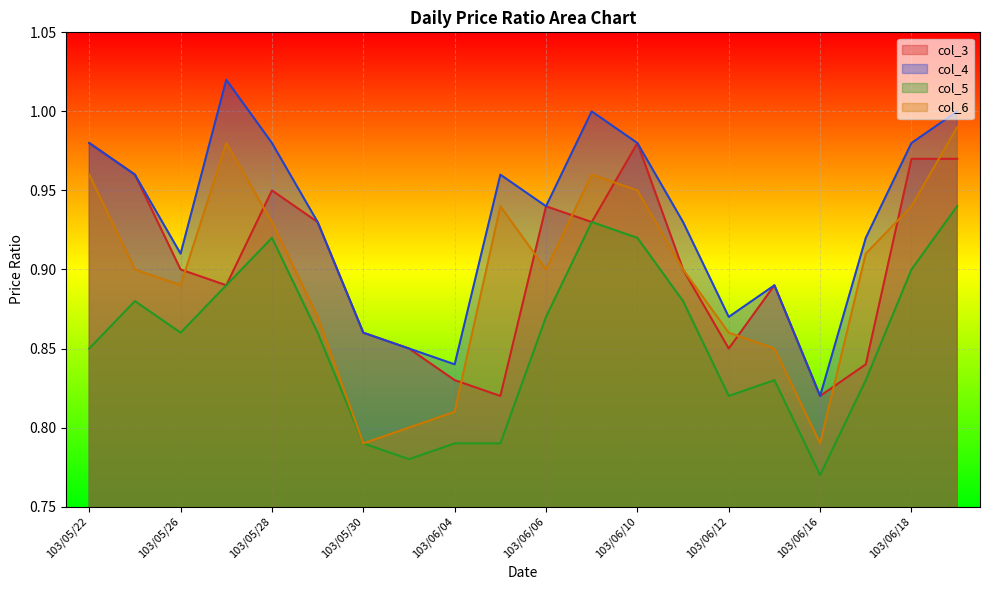

At which label is col_5 closest to 0?

103/06/16